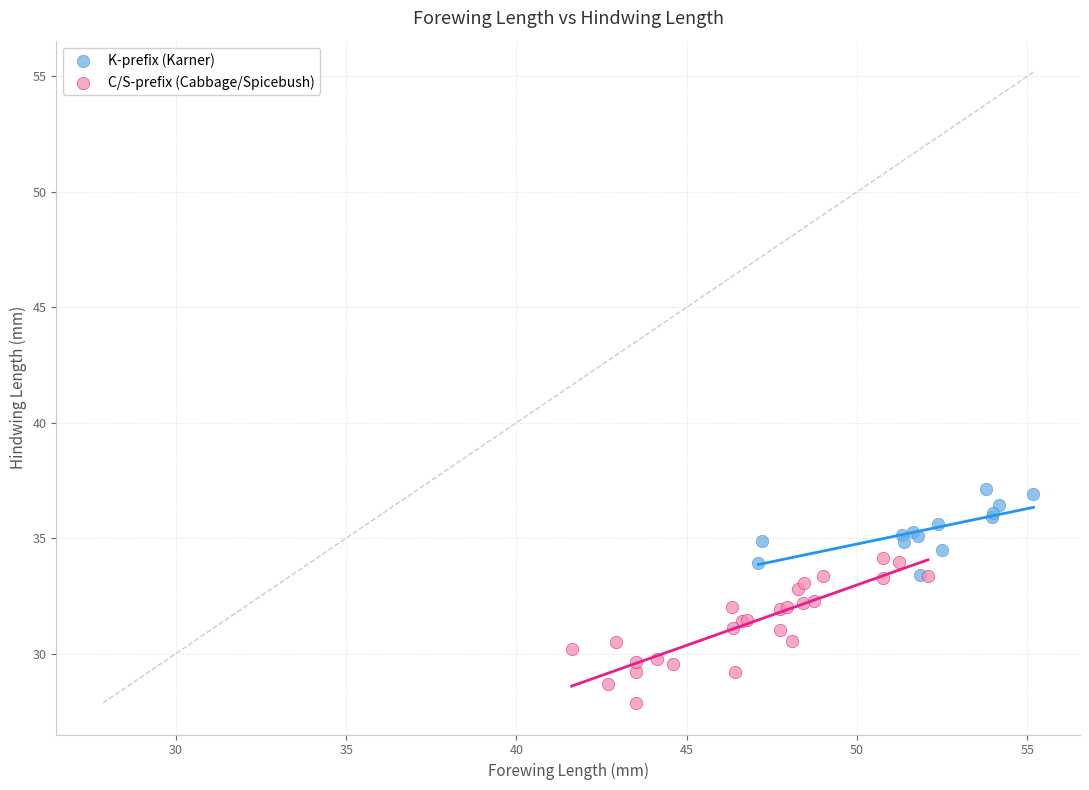

Which series has the largest Y range (max minus min)?

C/S-prefix (Cabbage/Spicebush)